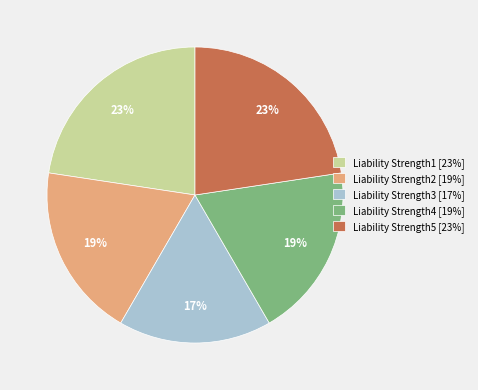

Do Liability Strength1 [23%] and Liability Strength5 [23%] together represent more than half of the pie?

No